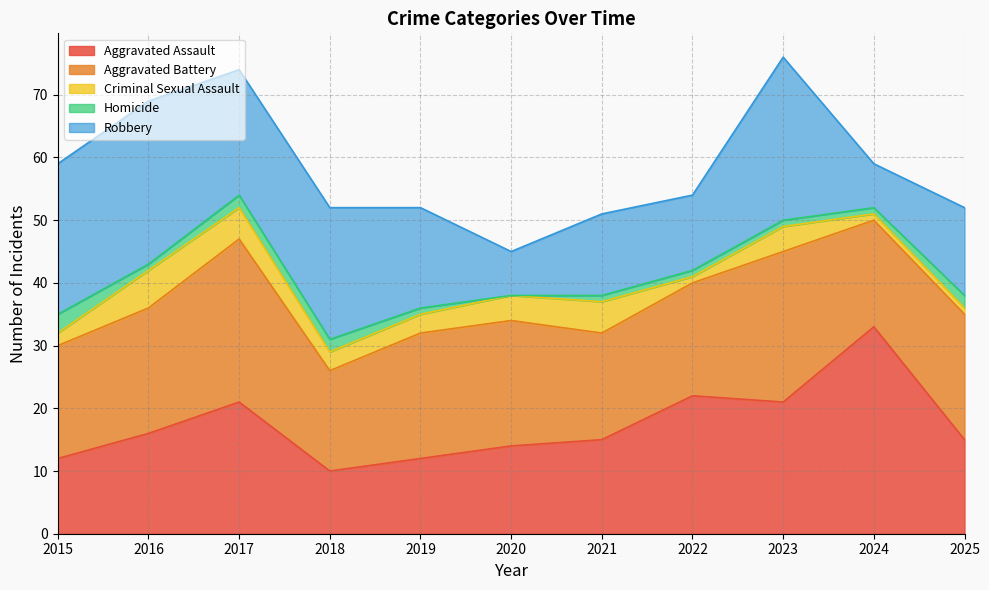

Which label corresponds to the largest value in the chart?

2024